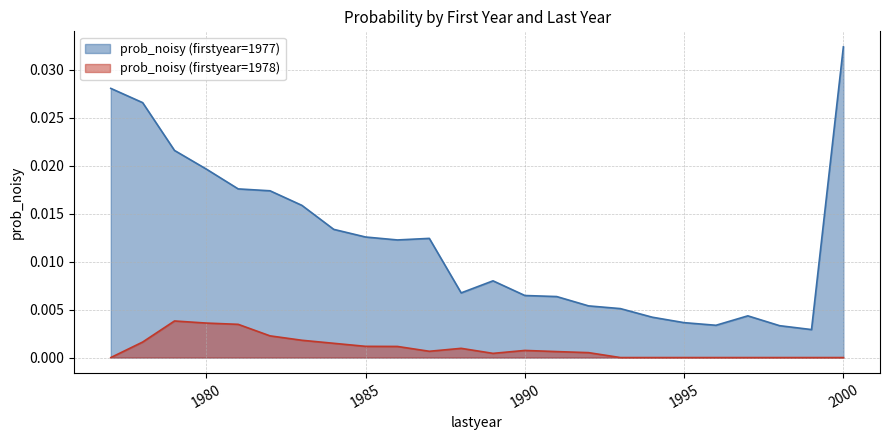

List the series in order of their overall mean, highest first.

prob_noisy (firstyear=1977), prob_noisy (firstyear=1978)